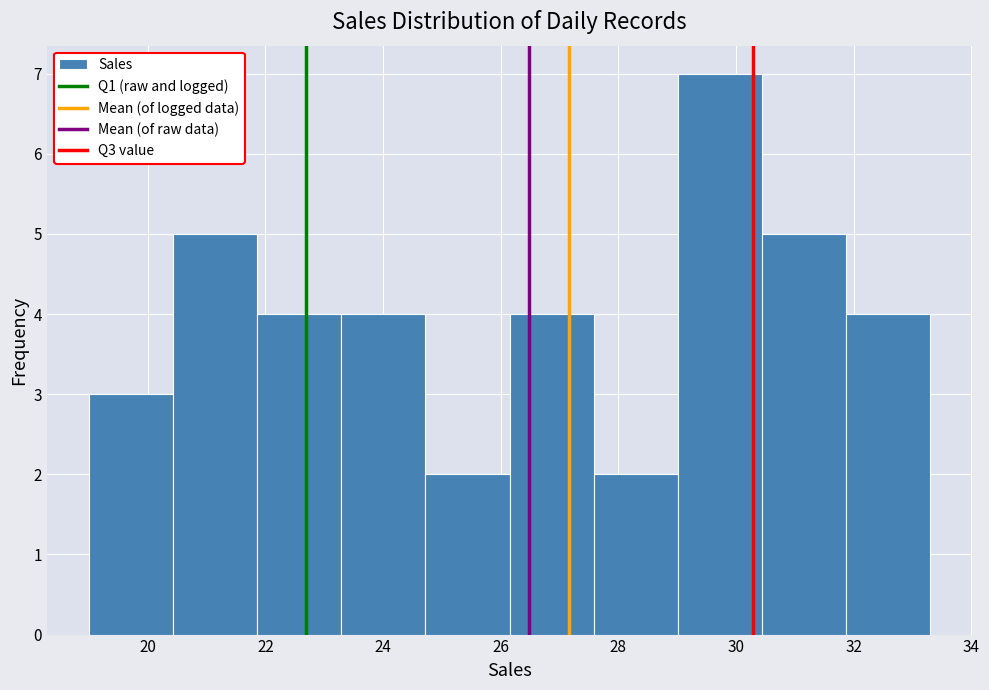

What is the height of the bar covering 19.0 to 20.4 on the x-axis? Neither the bar edges nor the heights are printed on the chart, so give them approximately, as read against the axes.

3